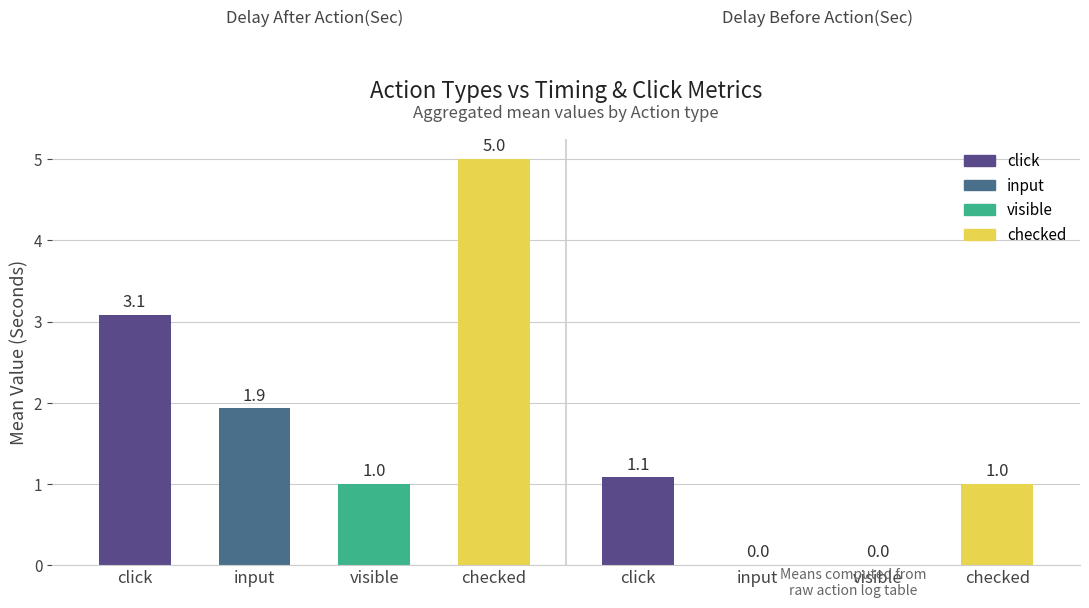

At which category is the sum across all series the highest?

checked